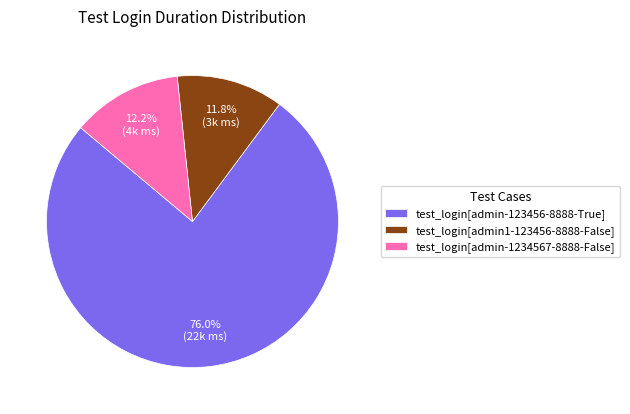

True or false: test_login[admin1-123456-8888-False] accounts for 12% of the total.

True